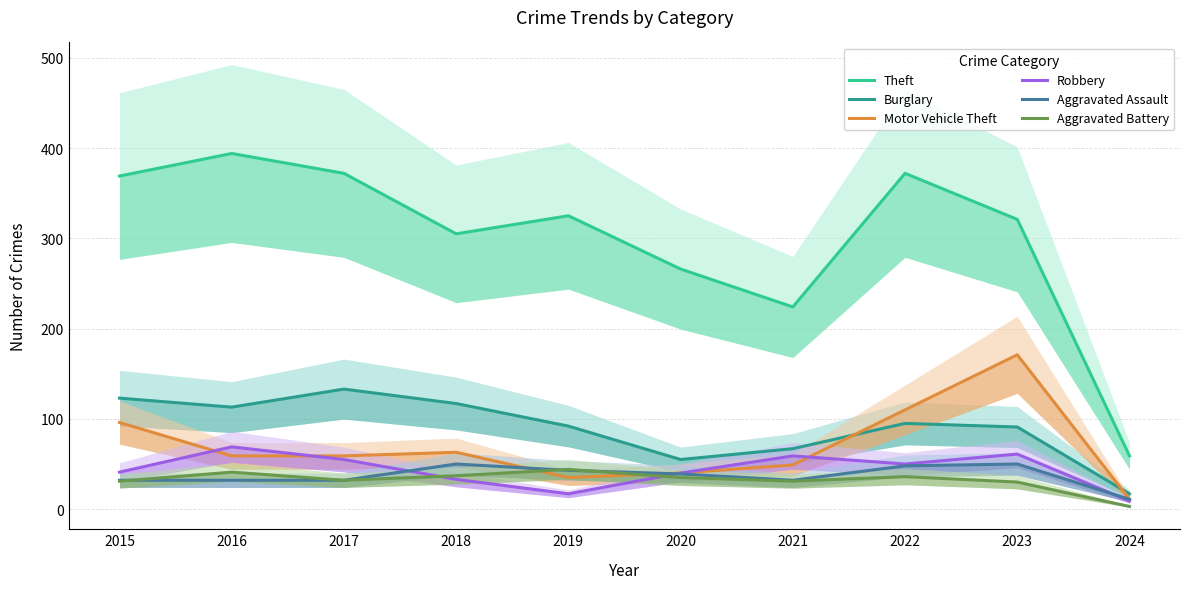

The Robbery series shows 41 at 2015. True or false?

True